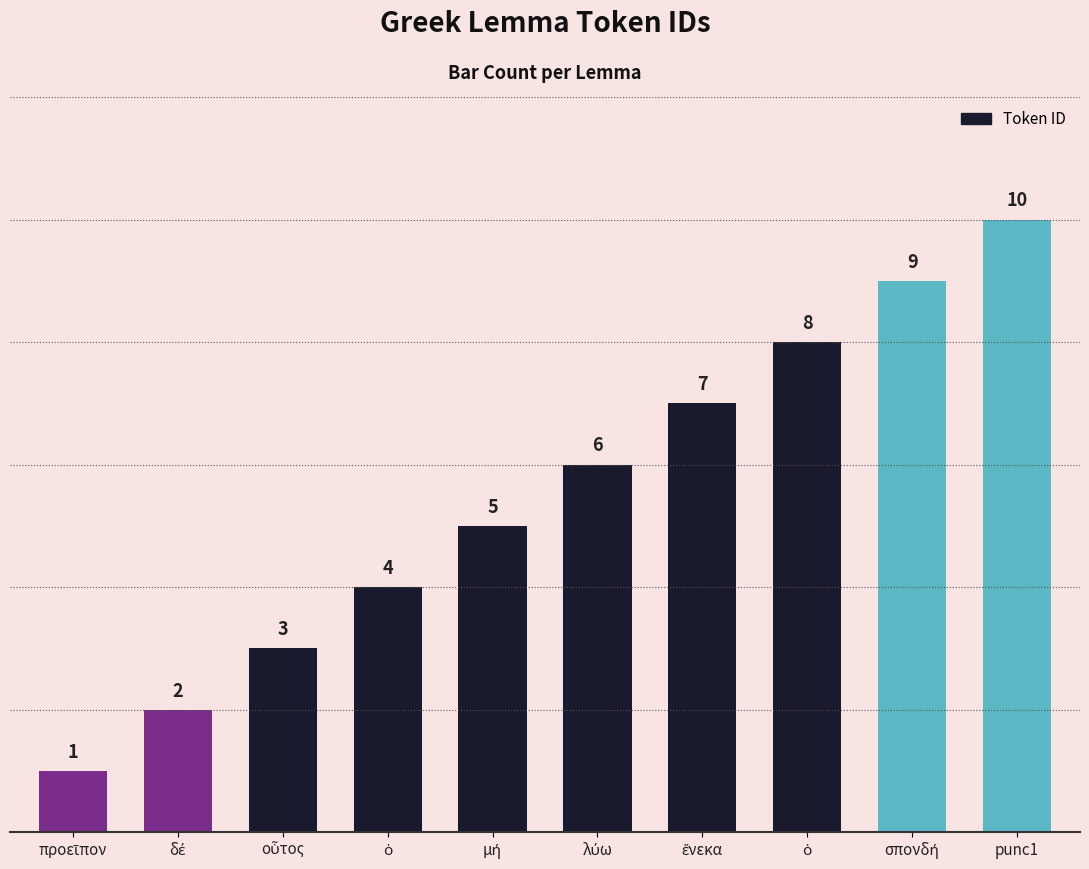

What is the label of the 7th bar from the right?

ὁ